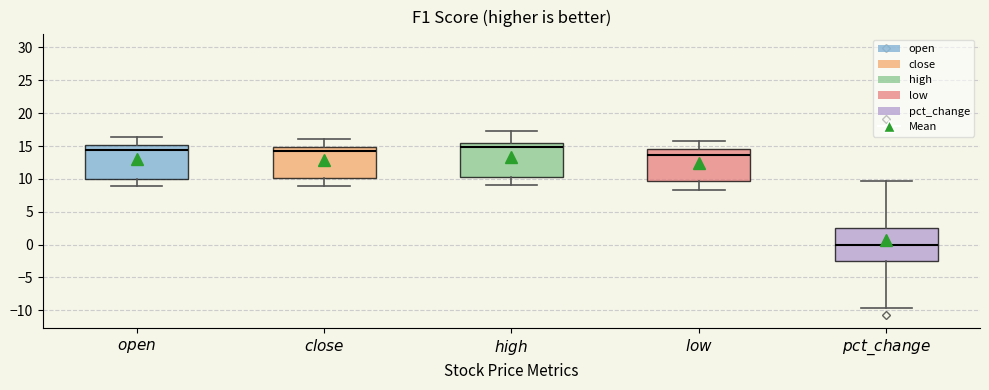

Reading left to right, read every box against the y-axis: the position of its median line, the range the box covers, and the ends of its whiskers. The values are not printed on the chart, so give them approximately, as read against the axis.

$\it{open}$: median 14.5, box 10.0 to 15.0, whiskers 9.0 to 16.5
$\it{close}$: median 14.5, box 10.0 to 15.0, whiskers 9.0 to 16.0
$\it{high}$: median 15.0, box 10.5 to 15.5, whiskers 9.0 to 17.0
$\it{low}$: median 13.5, box 9.5 to 14.5, whiskers 8.5 to 16.0
$\it{pct\_change}$: median 0.0, box -2.5 to 2.5, whiskers -9.5 to 9.5